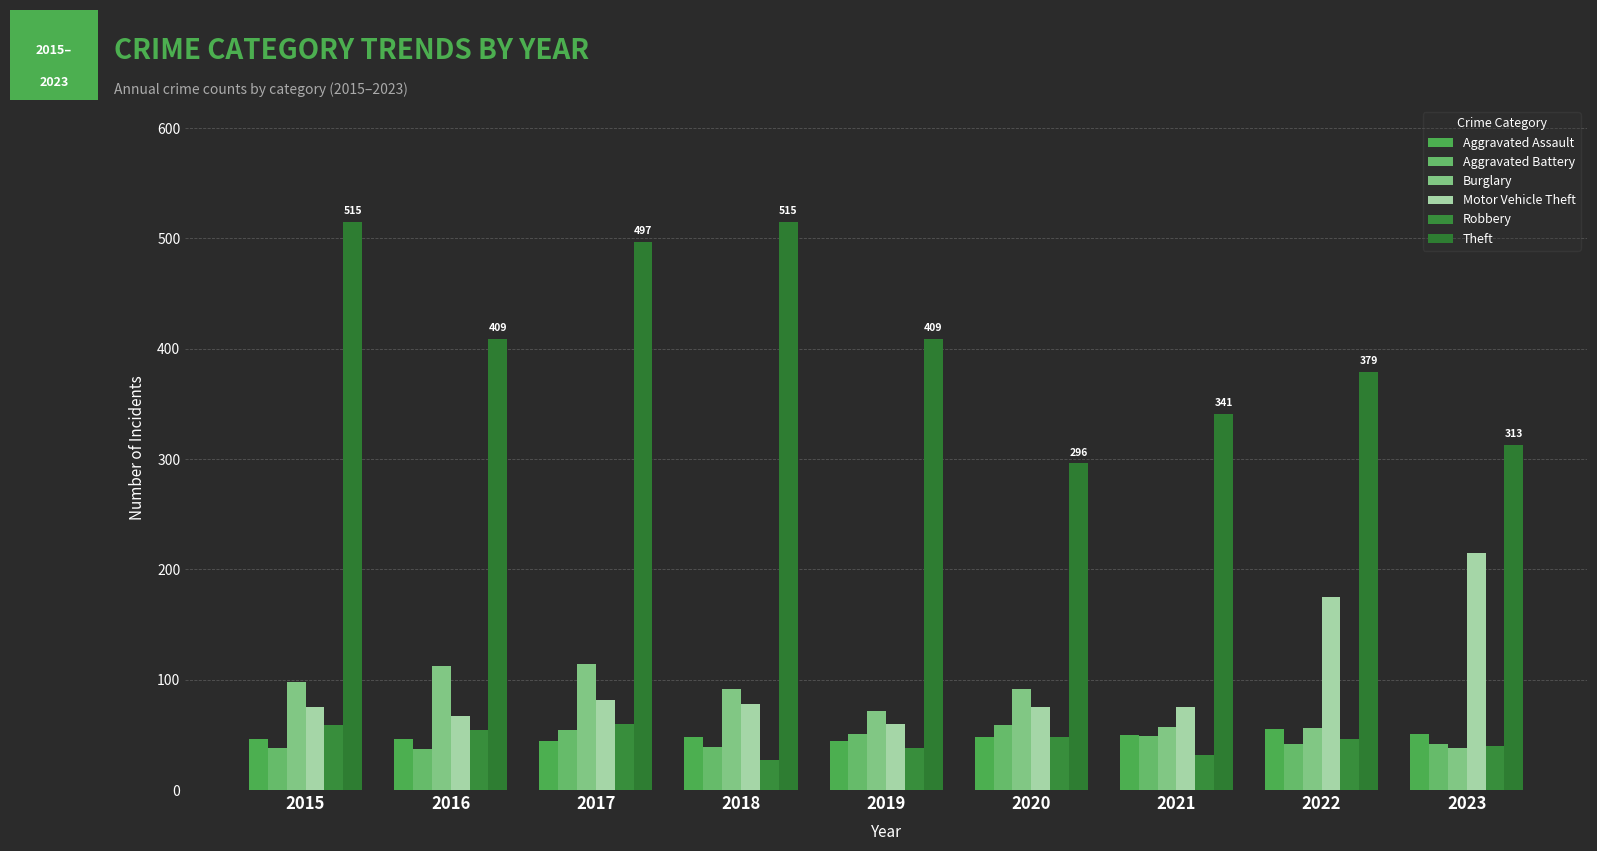

Is it true that Burglary equals 72 at 2019?

True